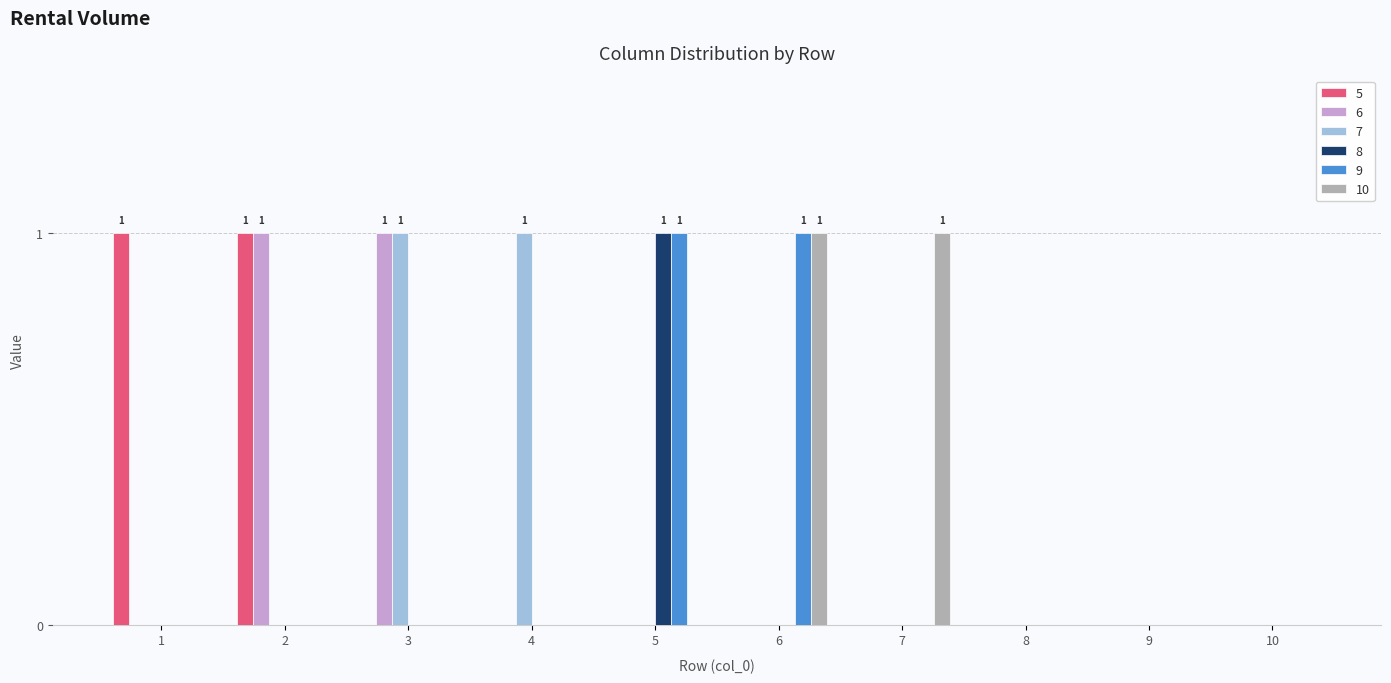

Is it true that 8 equals -1 at 2?

False